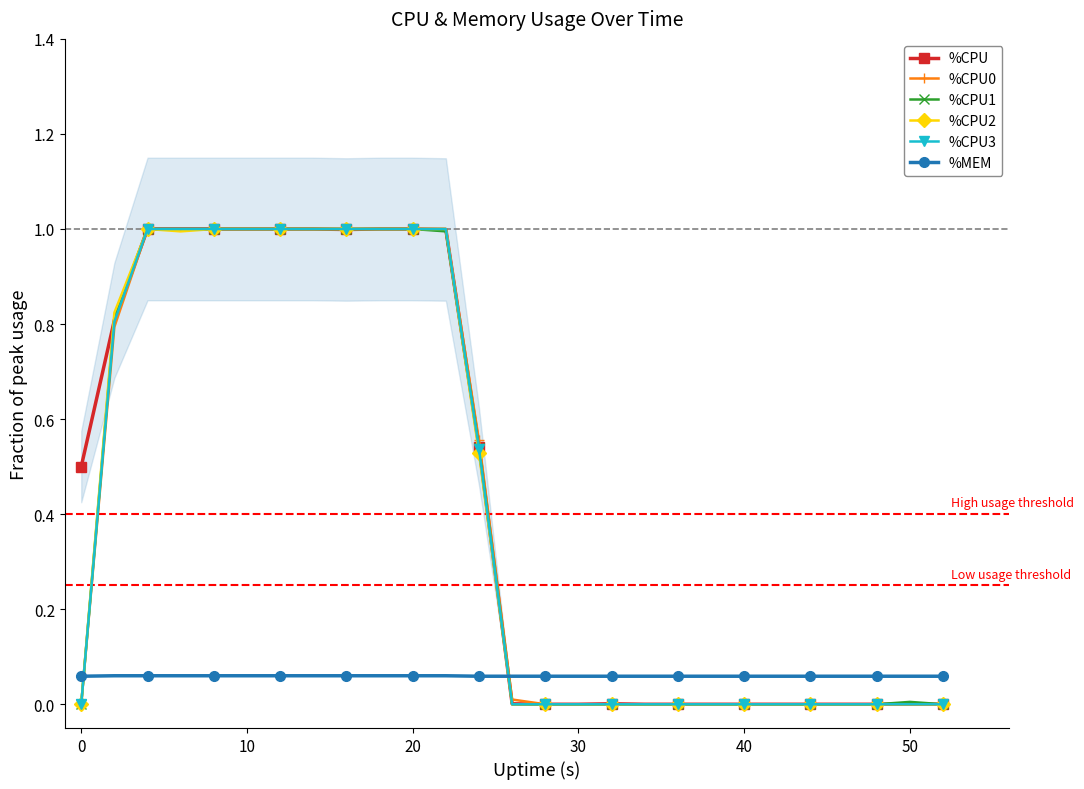

How many times do %CPU and %MEM cross each other?

1